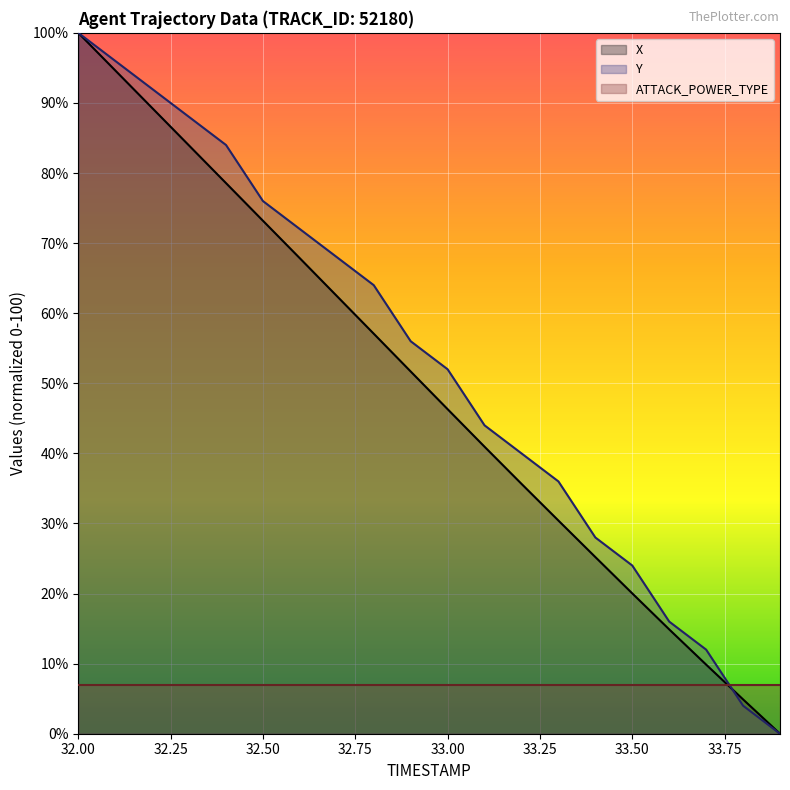

List the labels in order of X value, largest first.

32.0, 32.1, 32.2, 32.3, 32.4, 32.5, 32.6, 32.7, 32.8, 32.9, 33.0, 33.1, 33.2, 33.3, 33.4, 33.5, 33.6, 33.7, 33.8, 33.9